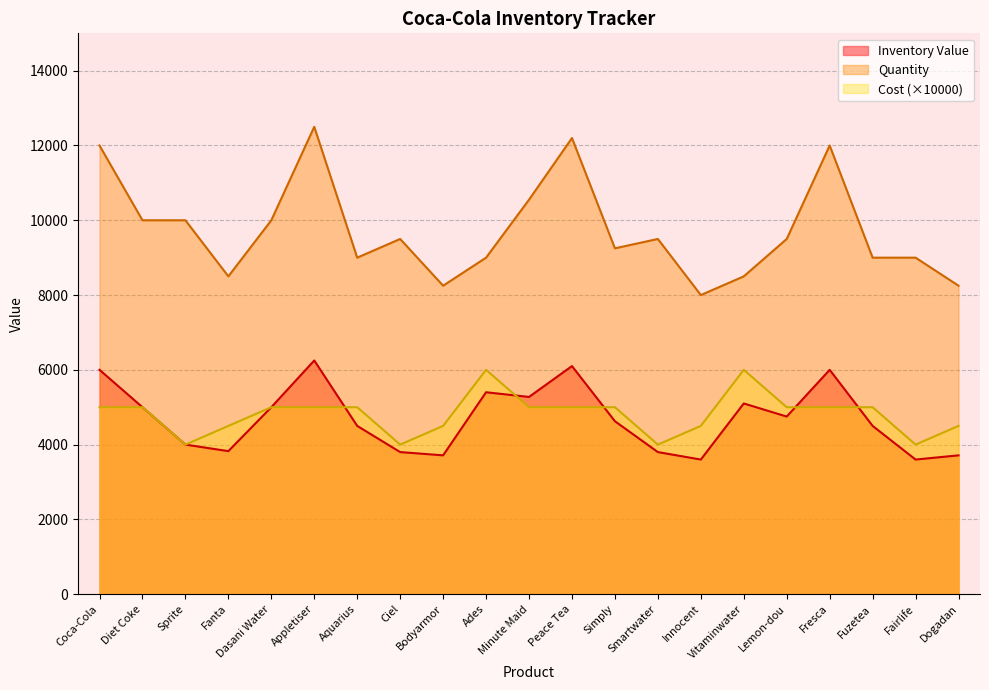

How many intersections are there between Inventory Value and Cost?

5